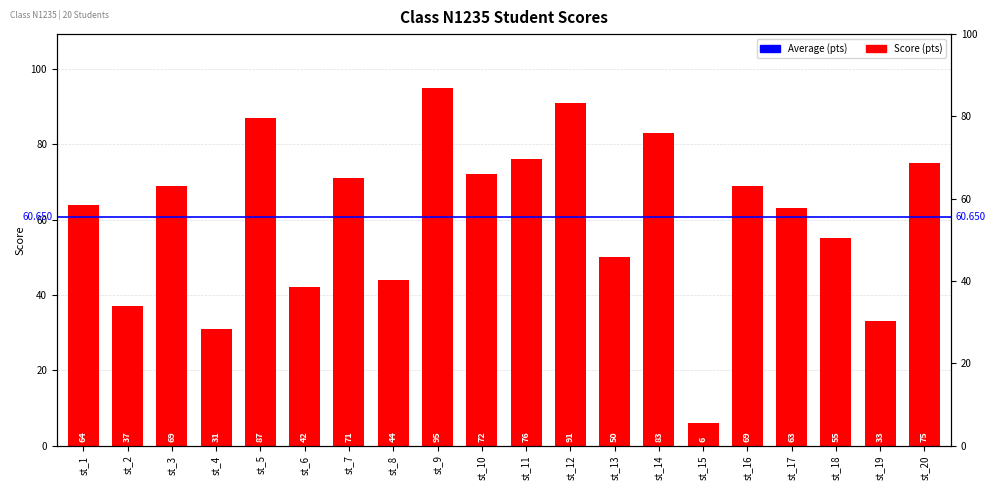

At which label does the data first exceed 69?

st_5